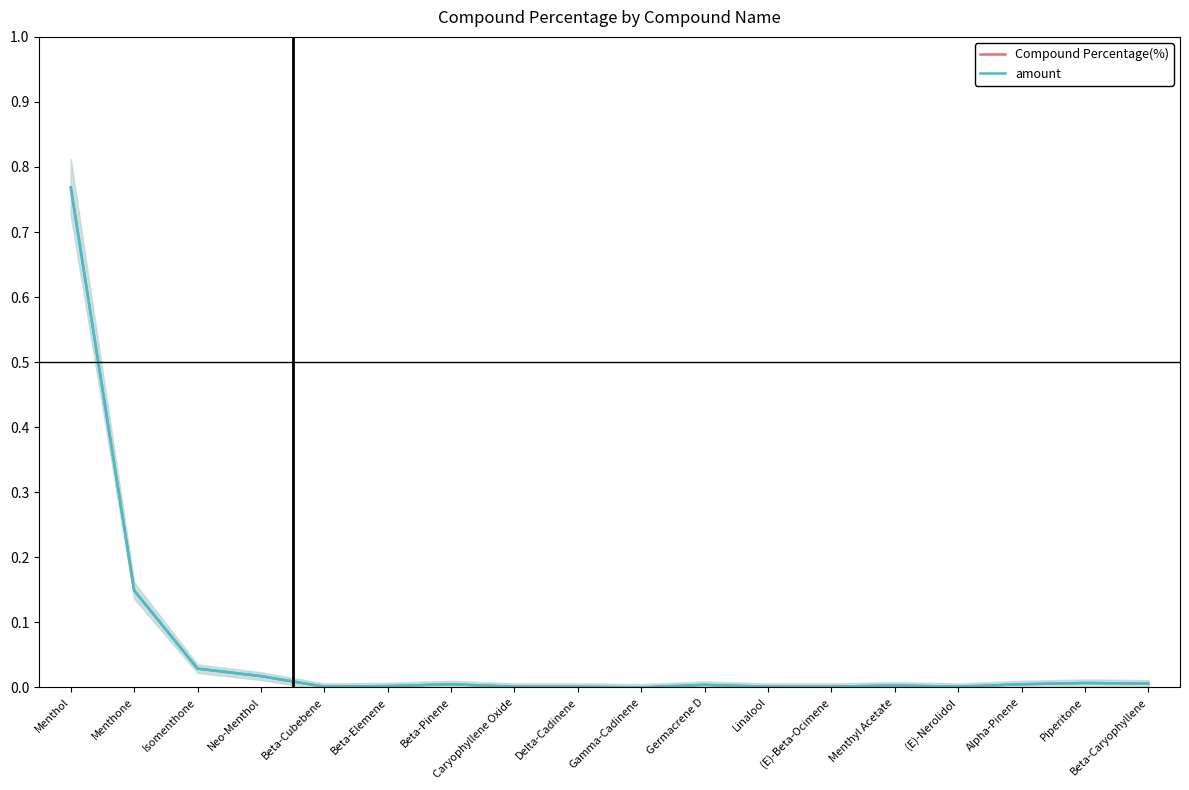

What are all the series names shown in the legend?

Compound Percentage(%), amount